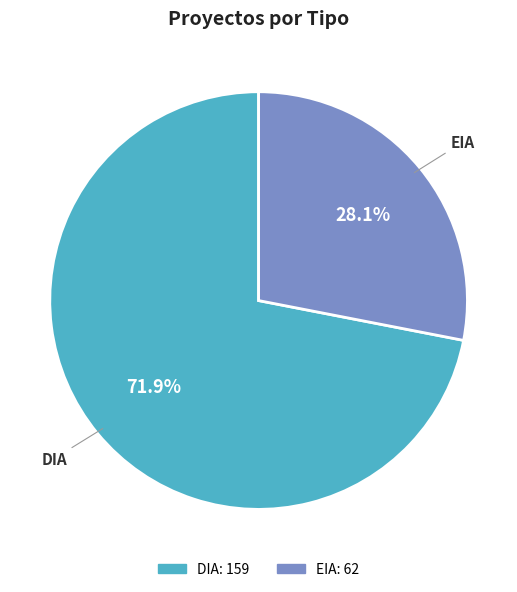

What portion of the pie excludes DIA?

28.1%